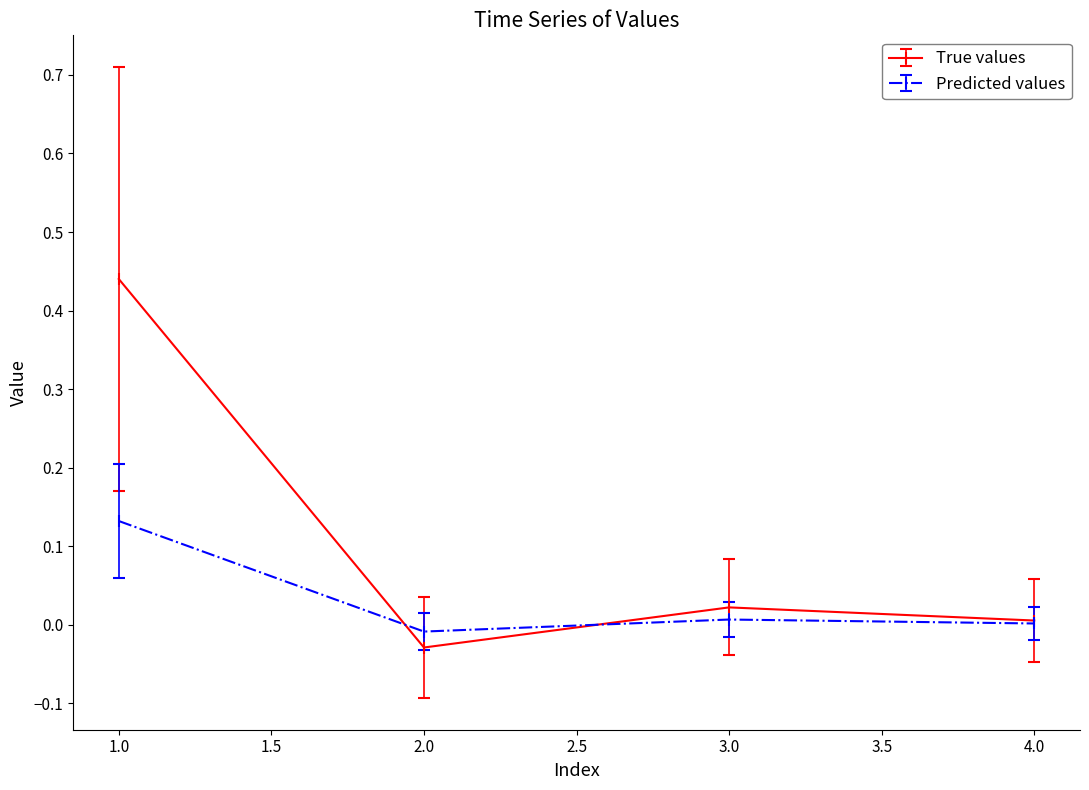

Which series has the largest total across all categories?

True values